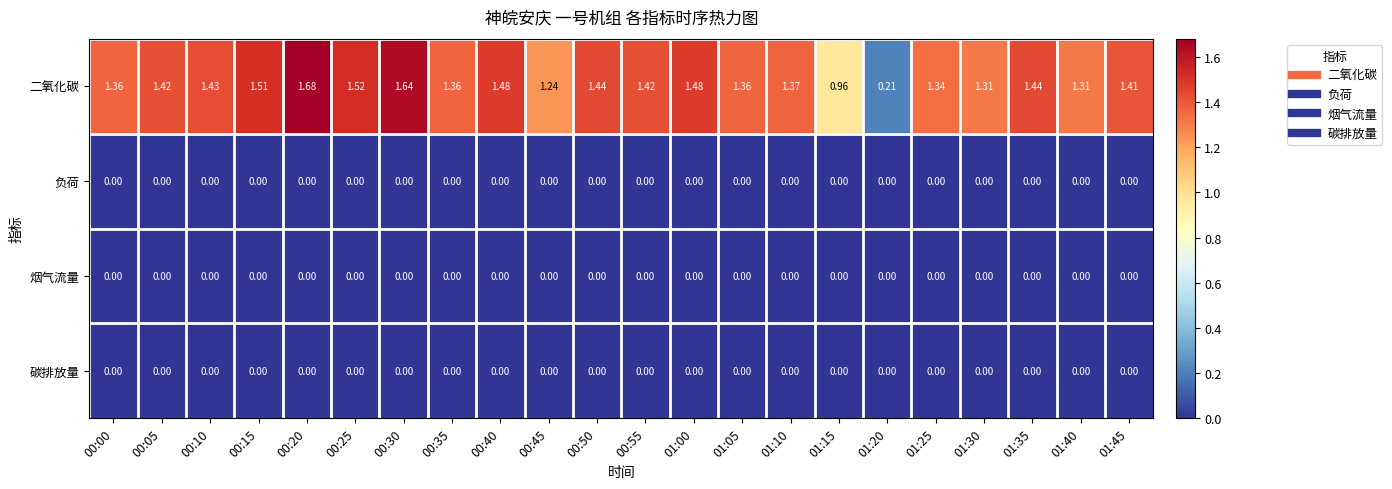

Which series has the widest spread of values?

二氧化碳